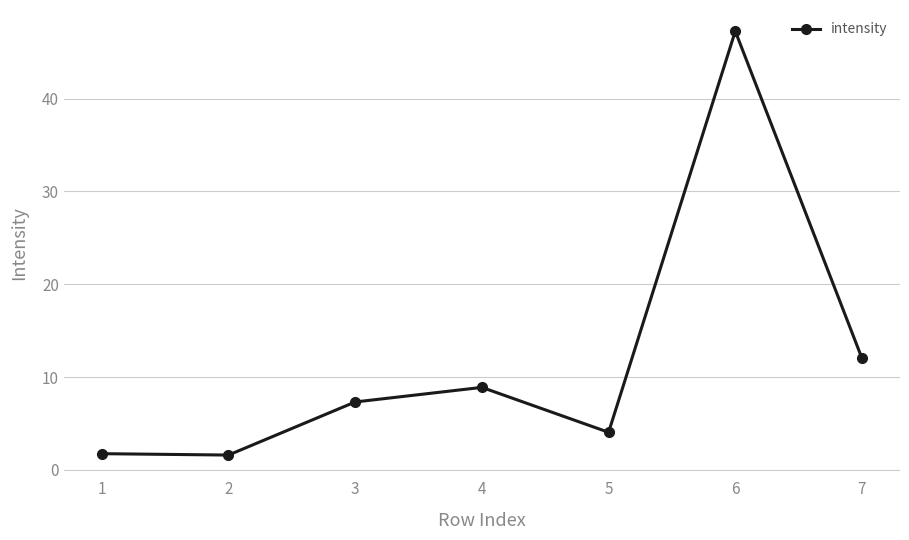

At which category does the chart reach its peak across all series?

6